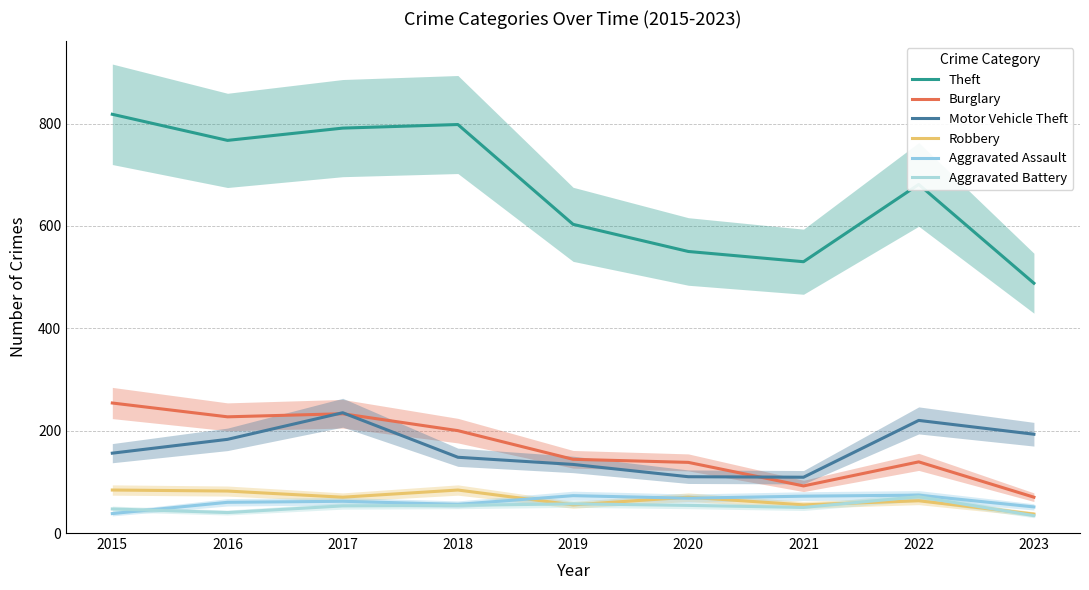

How many data points in Aggravated Battery are above 53?

4